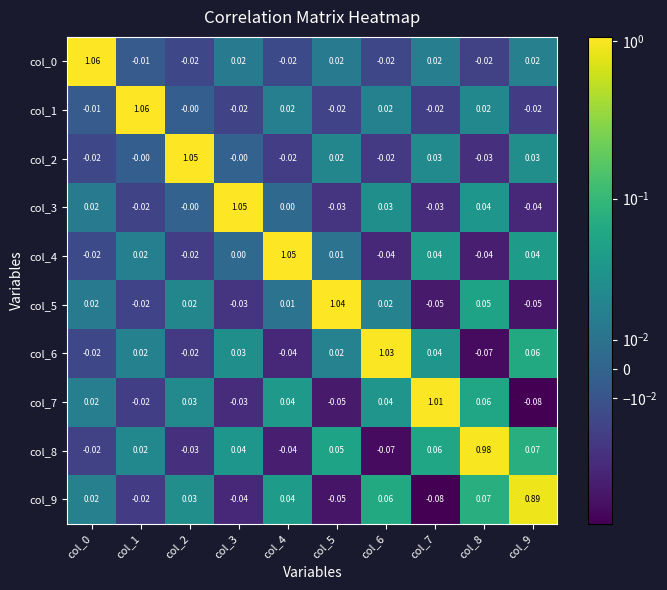

Is the value of col_3 at col_1 greater than the value of col_9 at col_0?

No